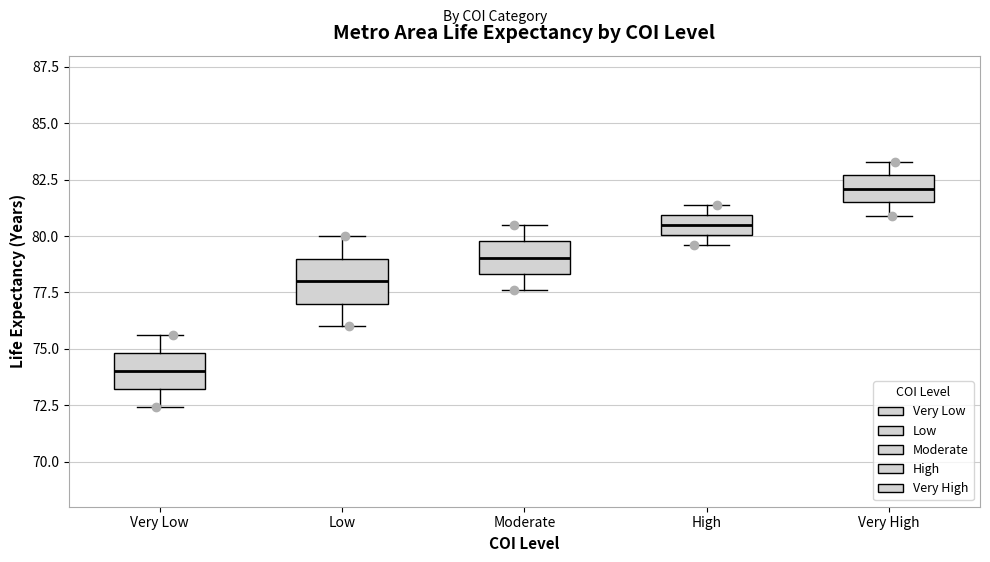

Reading left to right, transcribe this box plot: for each box, give where its median line is, the range the box spans, and where its two whiskers end, as read against the y-axis. The values are not printed on the chart, so give them approximately, as read against the axis.

Very Low: median 74.0, box 73.0 to 75.0, whiskers 72.5 to 75.5
Low: median 78.0, box 77.0 to 79.0, whiskers 76.0 to 80.0
Moderate: median 79.0, box 78.5 to 80.0, whiskers 77.5 to 80.5
High: median 80.5, box 80.0 to 81.0, whiskers 79.5 to 81.5
Very High: median 82.0, box 81.5 to 82.5, whiskers 81.0 to 83.5